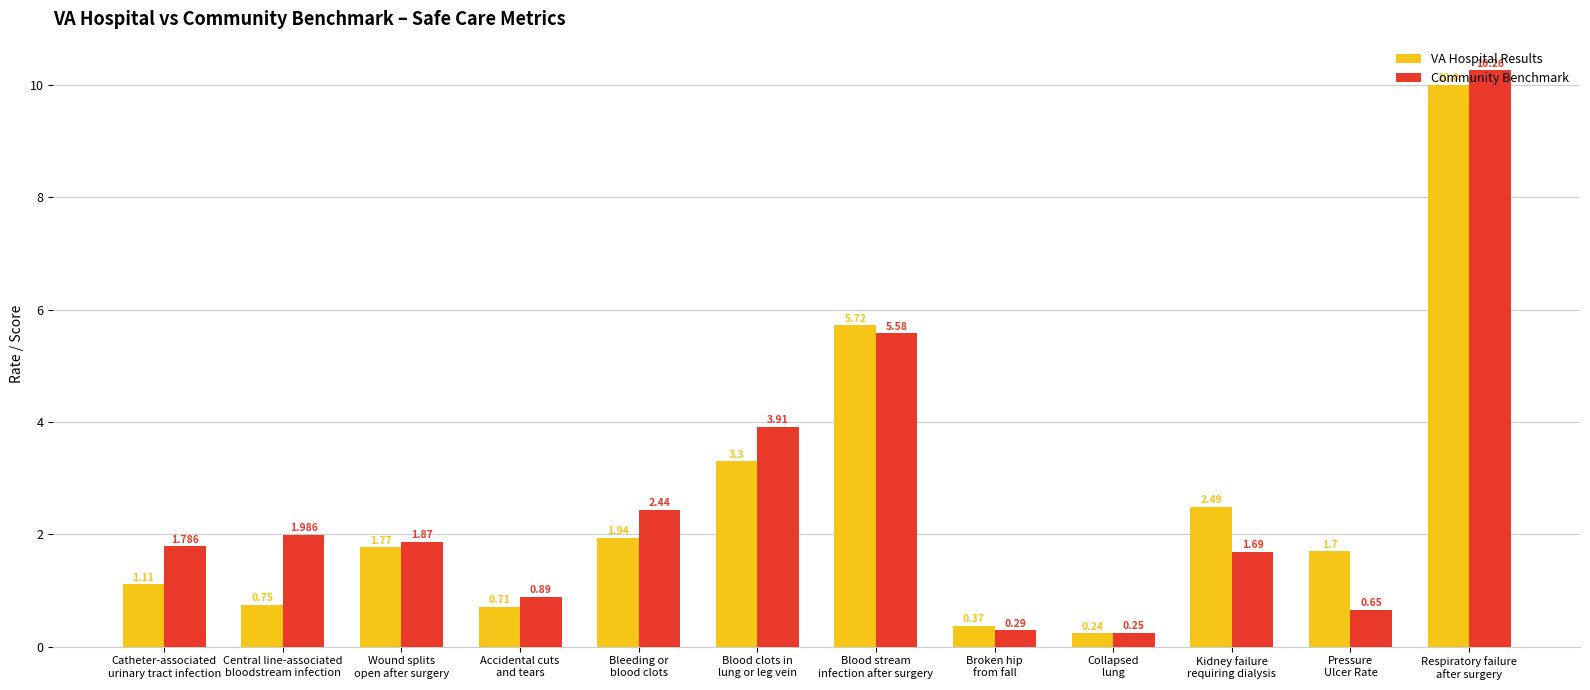

True or false: VA Hospital Results has a value of 13.4 at Respiratory failure
after surgery.

False